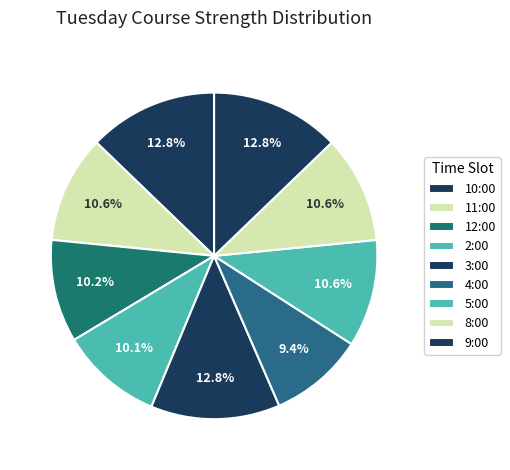

Which has a higher value, 11:00 or 9:00?

9:00